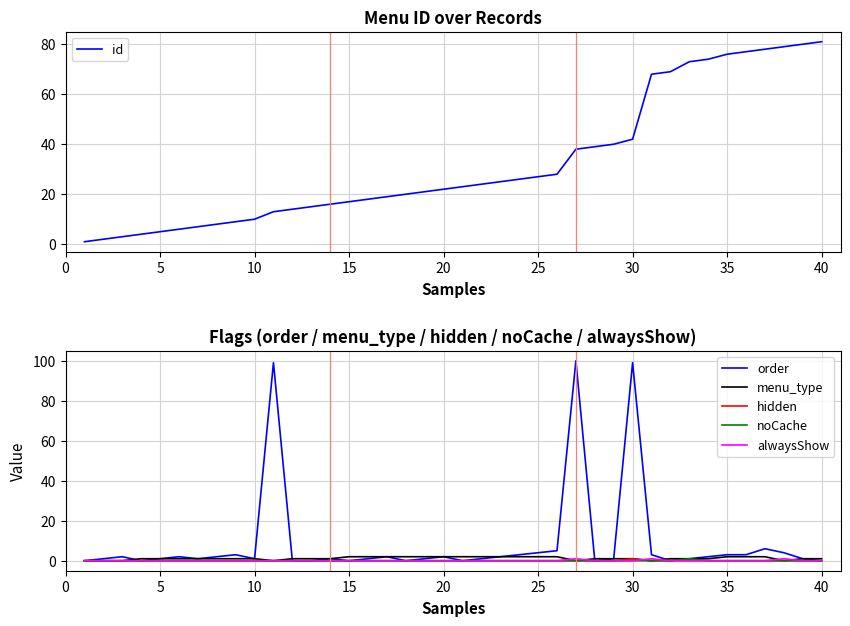

What is the maximum value for id?

81